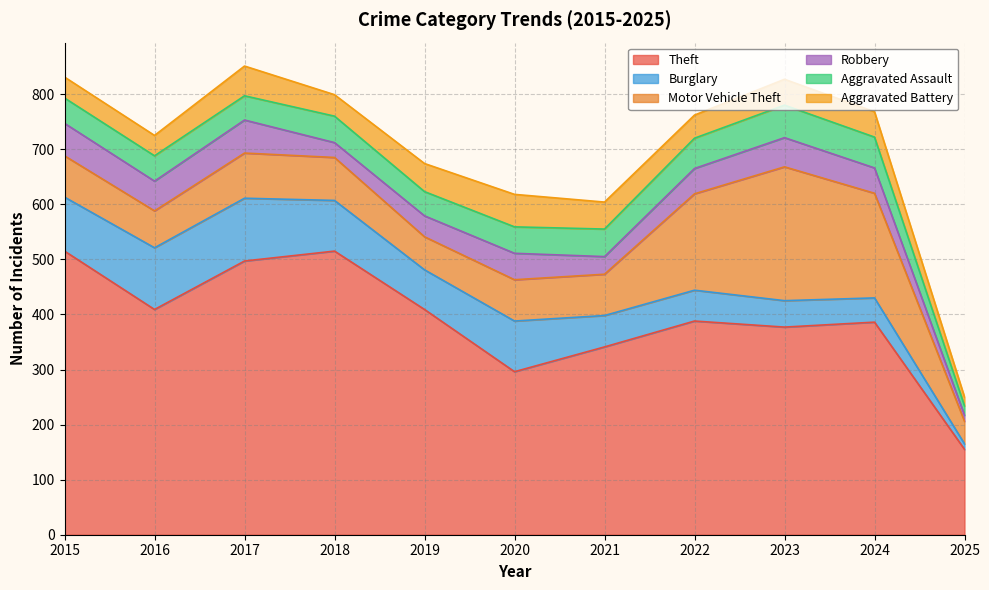

Count the number of categories in the chart.

11